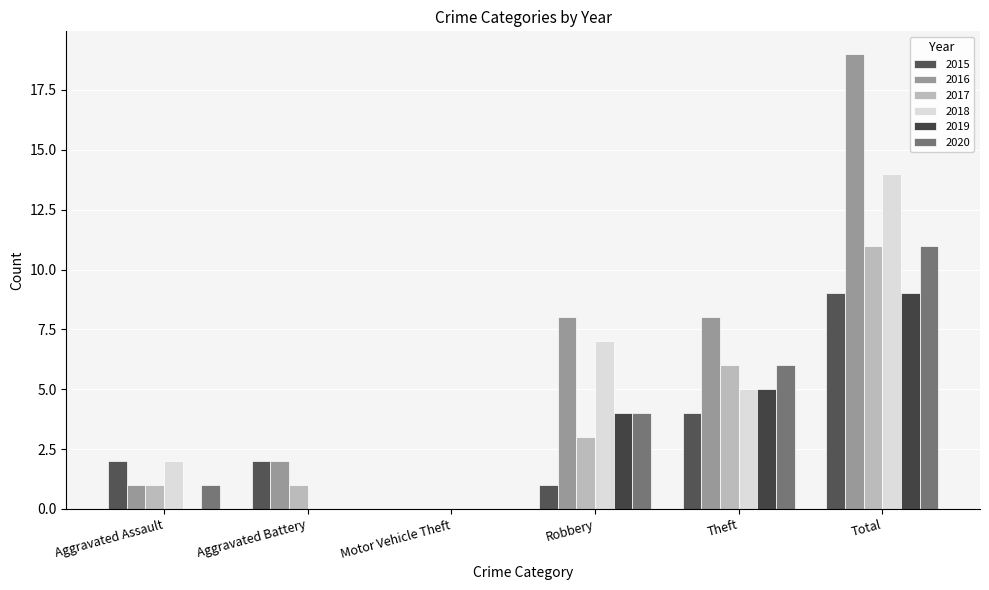

What is the sum of all 2019 values?

18